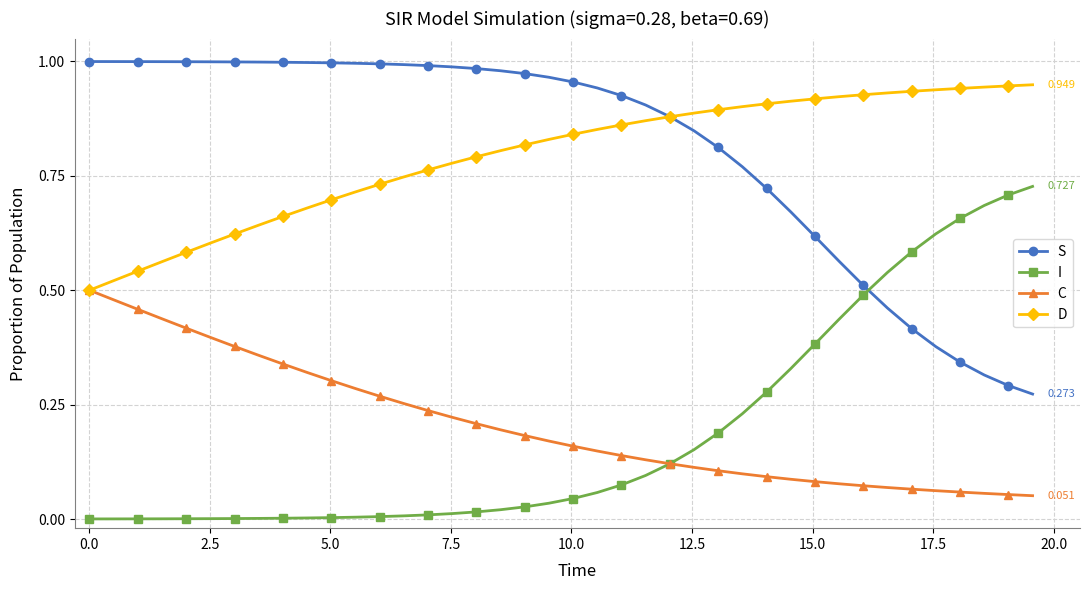

Rank the series by their maximum value, from lowest to highest.

C, I, D, S